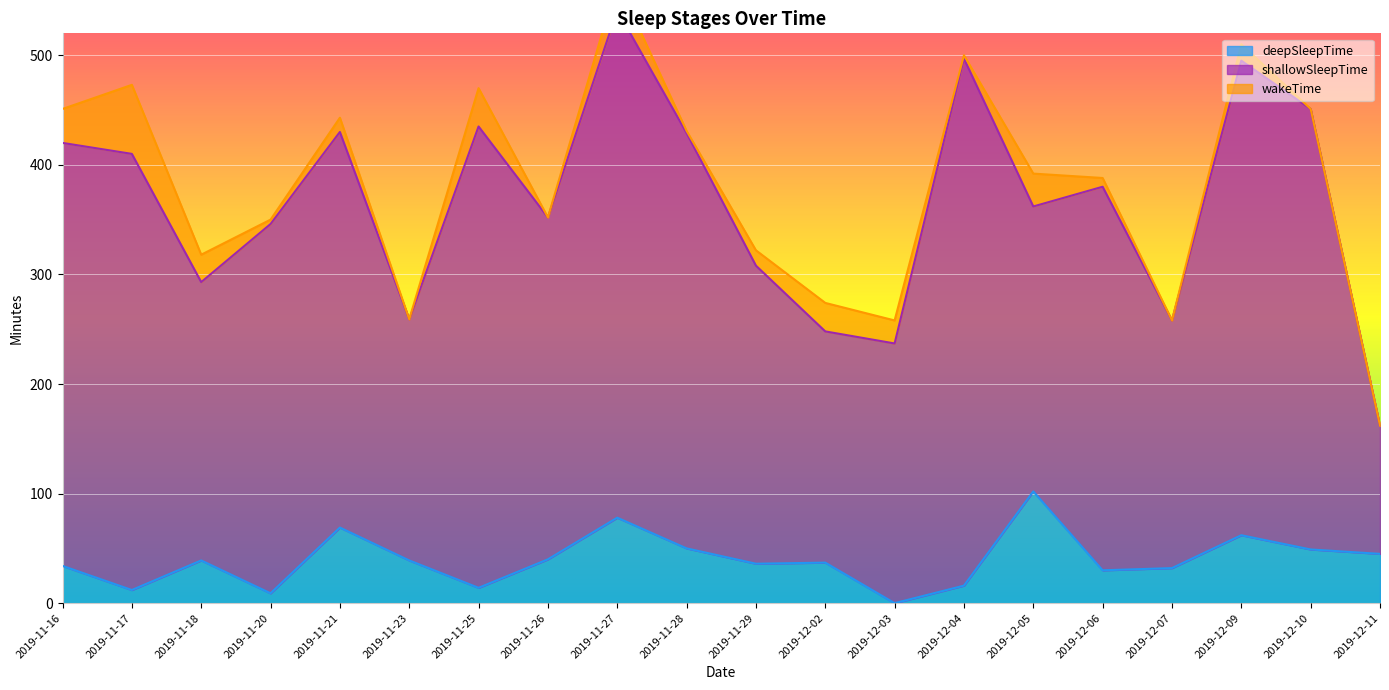

The value of wakeTime at 2019-11-18 is 11. True or false?

False